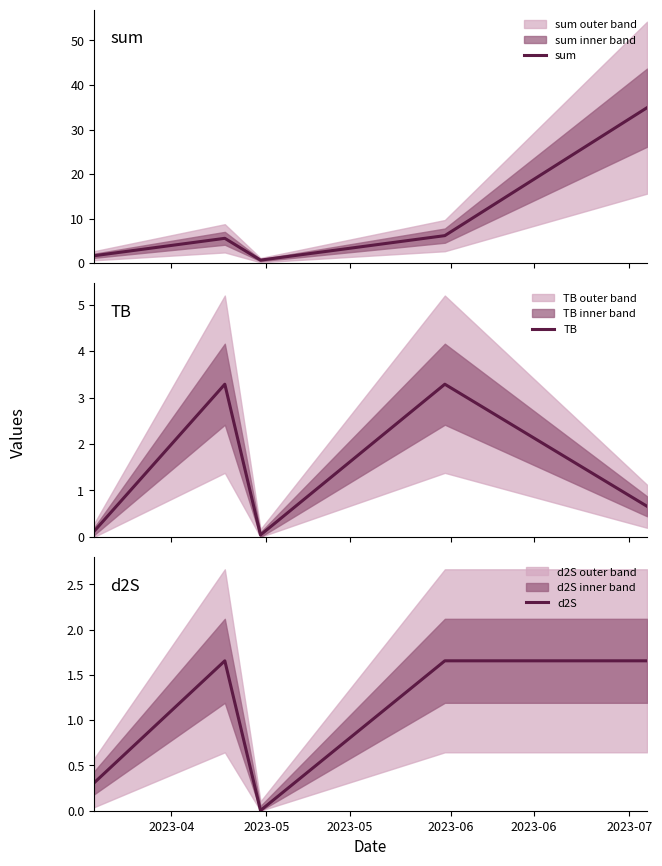

Reading left to right, what are all the values shown in this chart?

sum: 1.7	5.6	0.7	6.2	34.9
TB: 0.1	3.3	0.0	3.3	0.7
d2S: 0.3	1.7	0.0	1.7	1.7